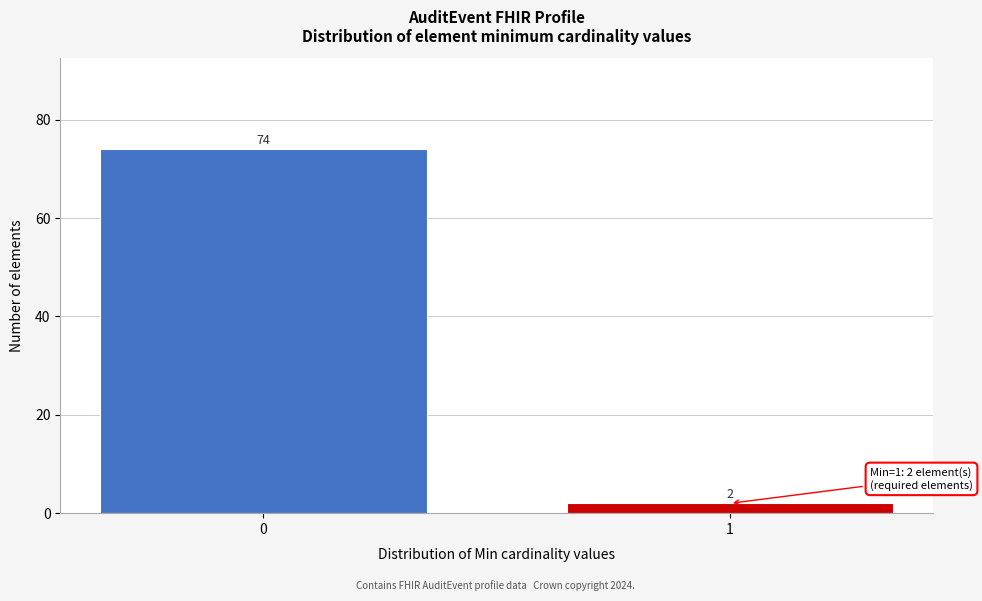

Reading left to right, transcribe all the data shown in this chart.

0=74	1=2